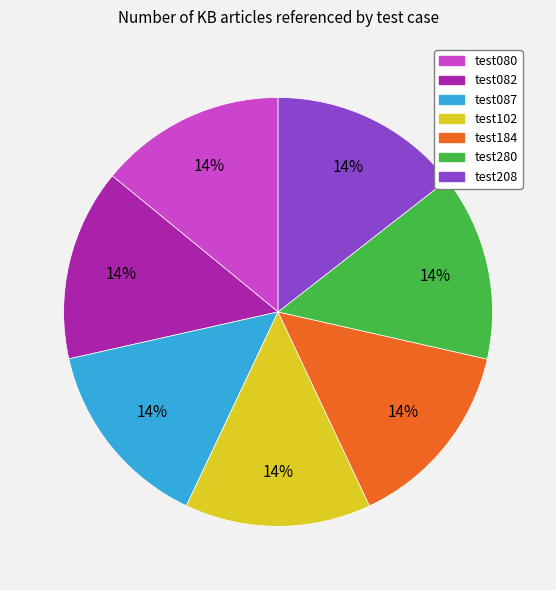

To the nearest percent, what percentage of the pie is test184?

14%